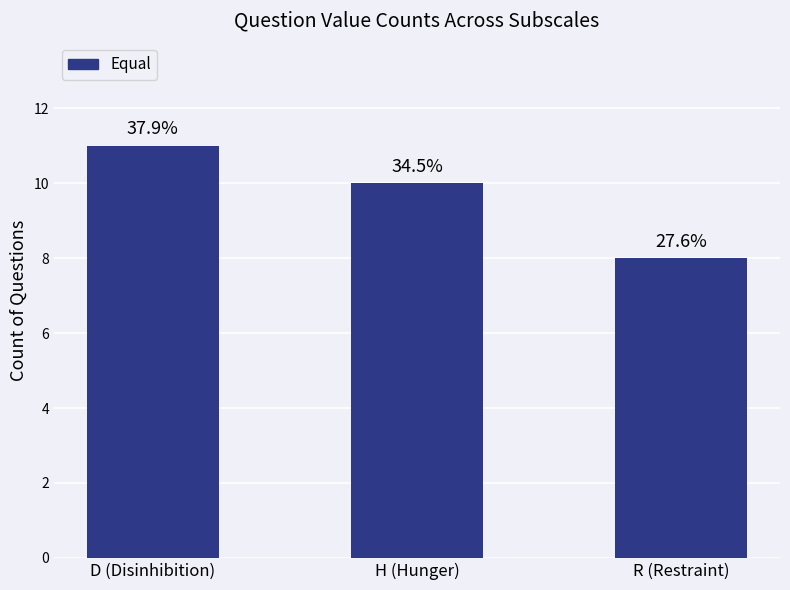

Reading left to right, what are all the values shown in this chart?

D (Disinhibition)=11	H (Hunger)=10	R (Restraint)=8